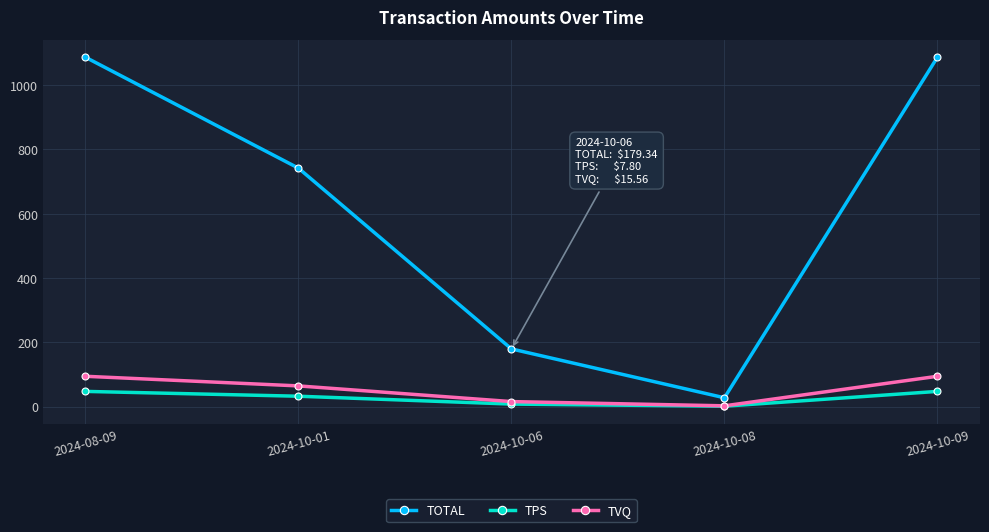

What is the maximum value shown in the chart?

1086.5